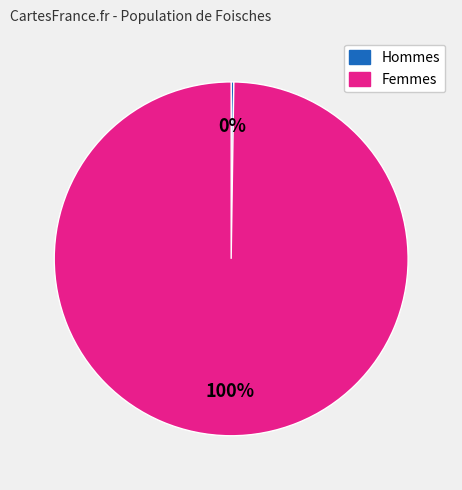

To the nearest percent, what is the difference between the largest and smallest slice percentages?

100%